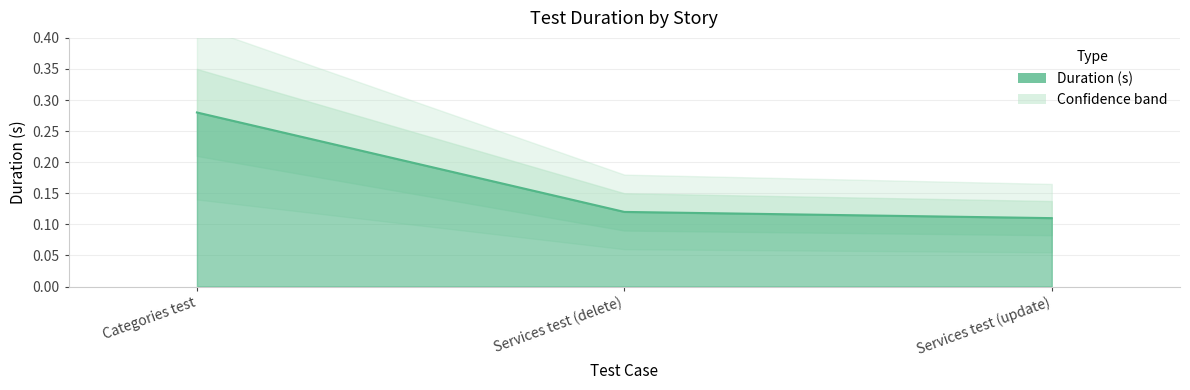

What is the label of the 3rd point from the right?

Categories test